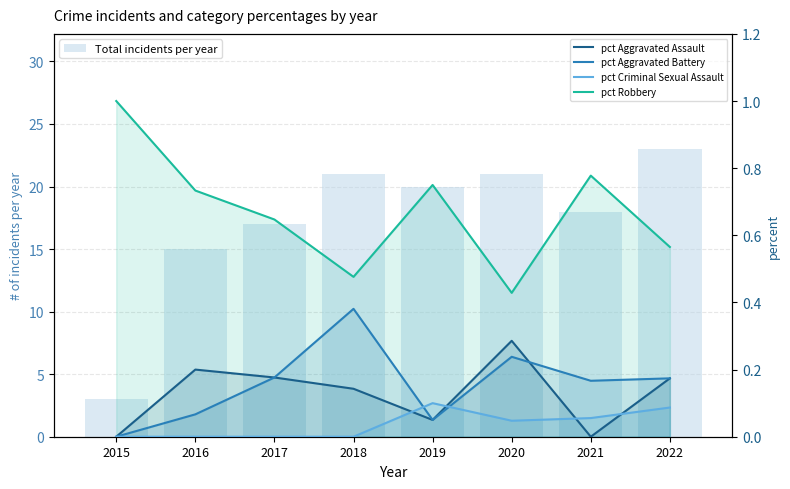

How many data points in pct Aggravated Battery are above 0?

7